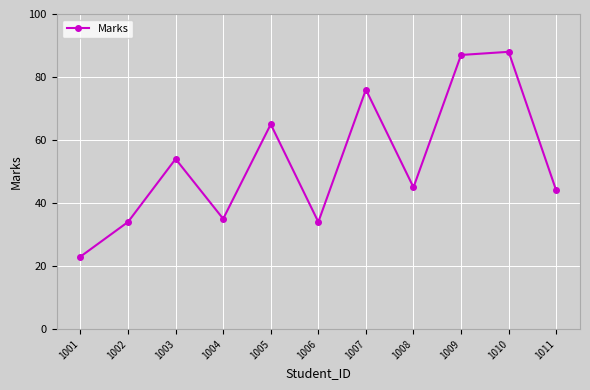

Reading left to right, what are all the values shown in this chart?

1001=23	1002=34	1003=54	1004=35	1005=65	1006=34	1007=76	1008=45	1009=87	1010=88	1011=44